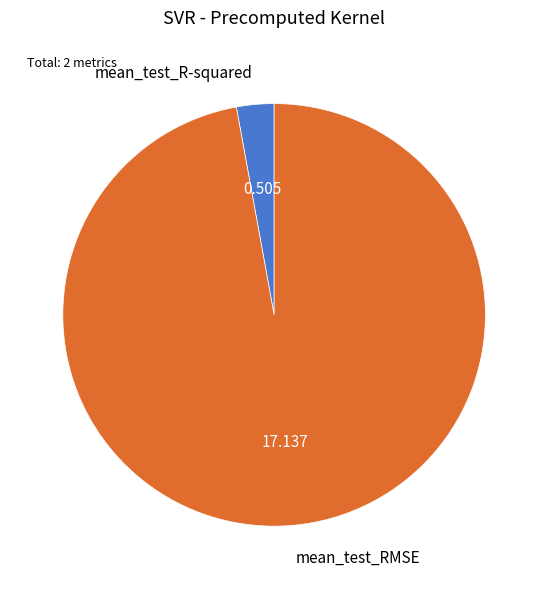

Which has a higher value, mean_test_R-squared or mean_test_RMSE?

mean_test_RMSE